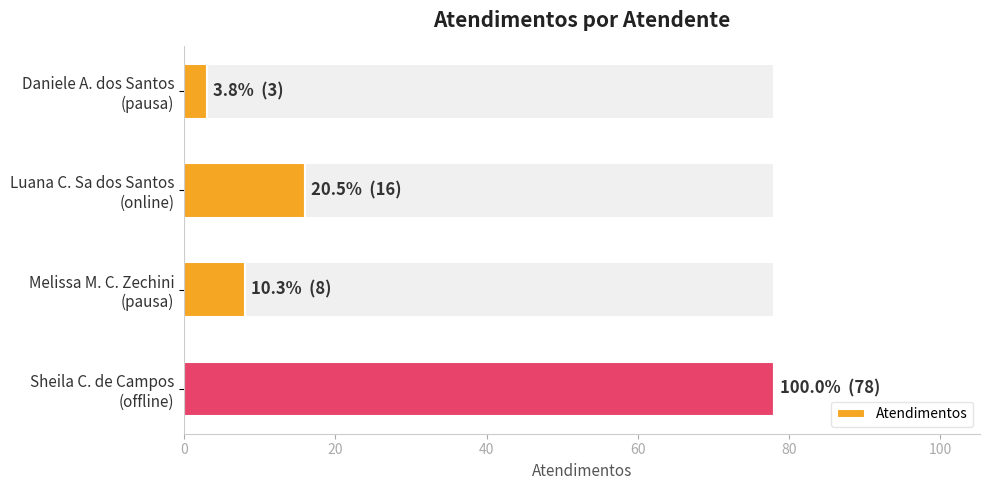

What is the maximum value for Atendimentos?

78